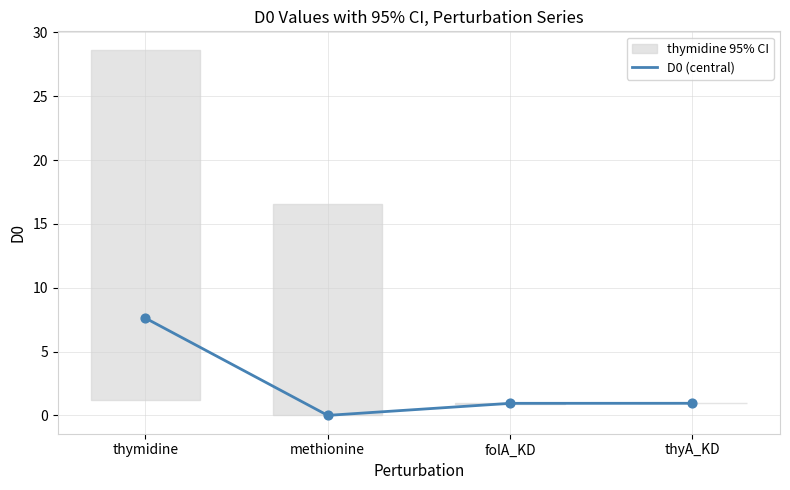

What is the change in value from thymidine to methionine?

-7.6